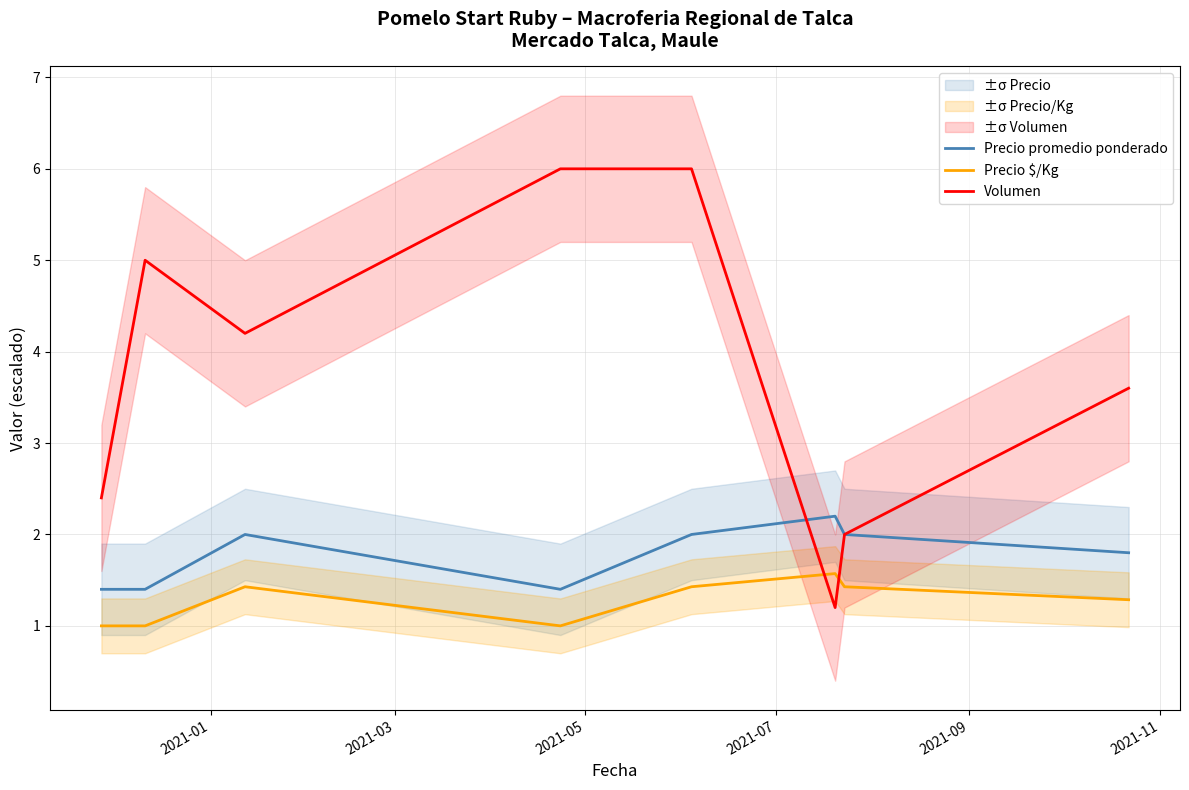

List the series in order of their overall mean, highest first.

Volumen, Precio promedio ponderado, Precio $/Kg